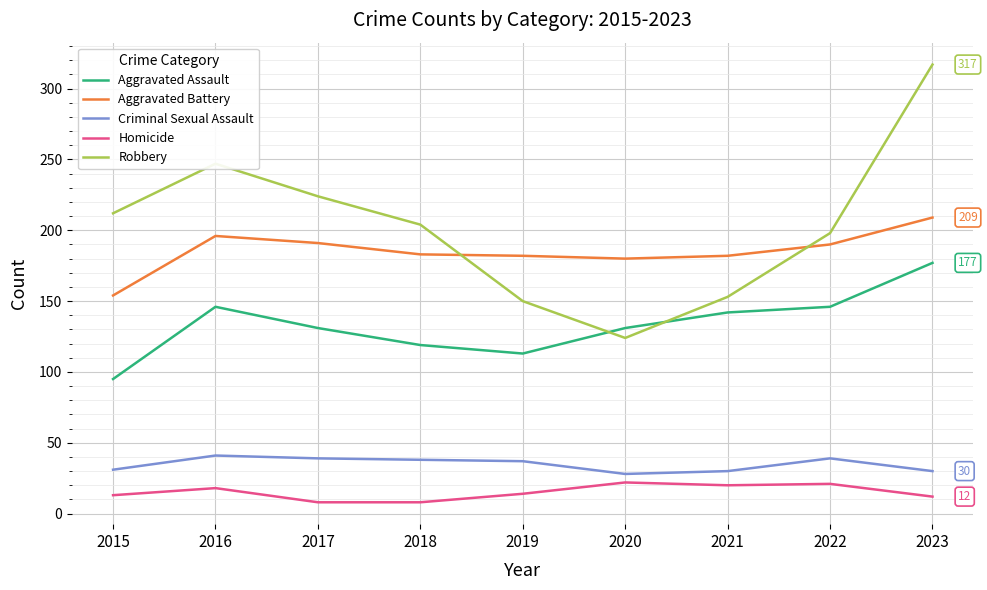

What is the smallest value displayed?

8